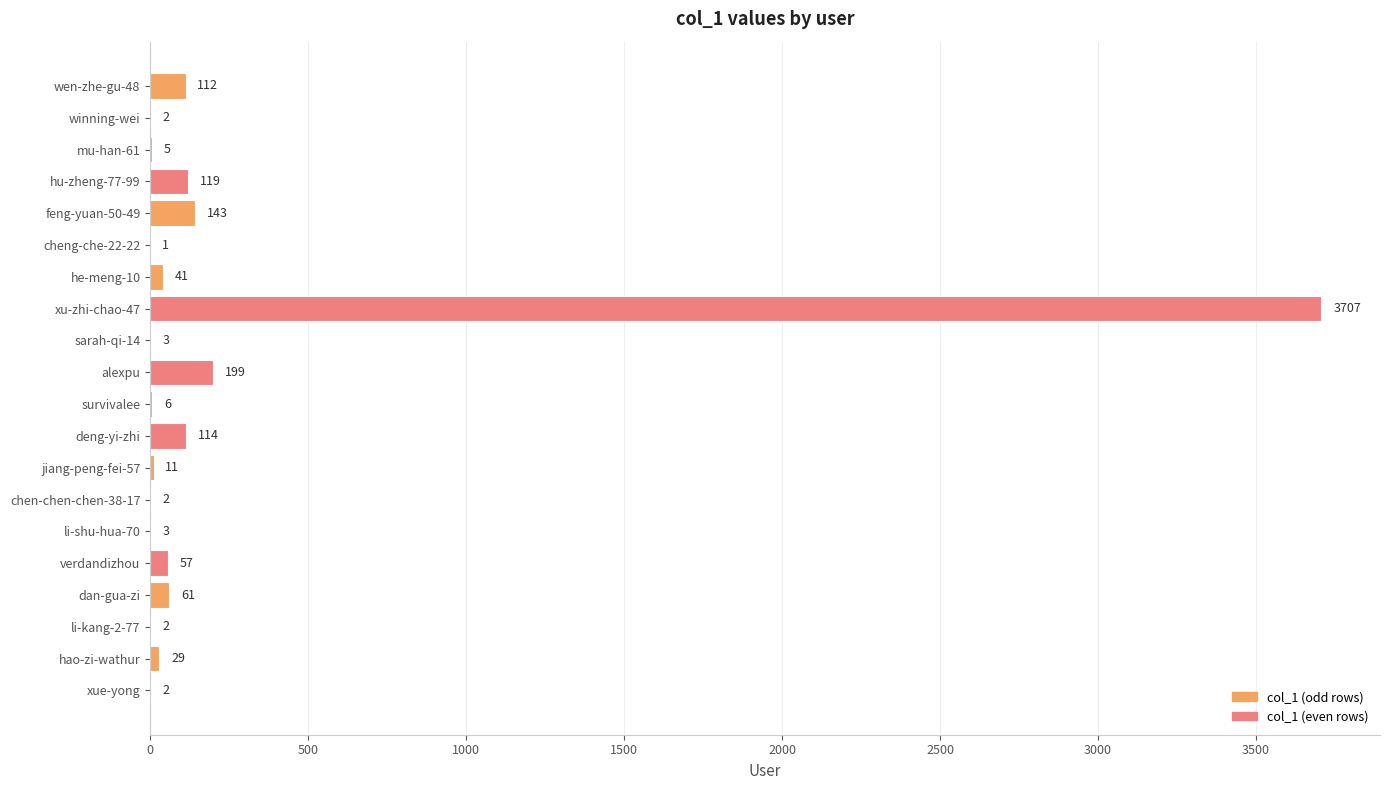

What is the change in value from wen-zhe-gu-48 to li-shu-hua-70?

-109